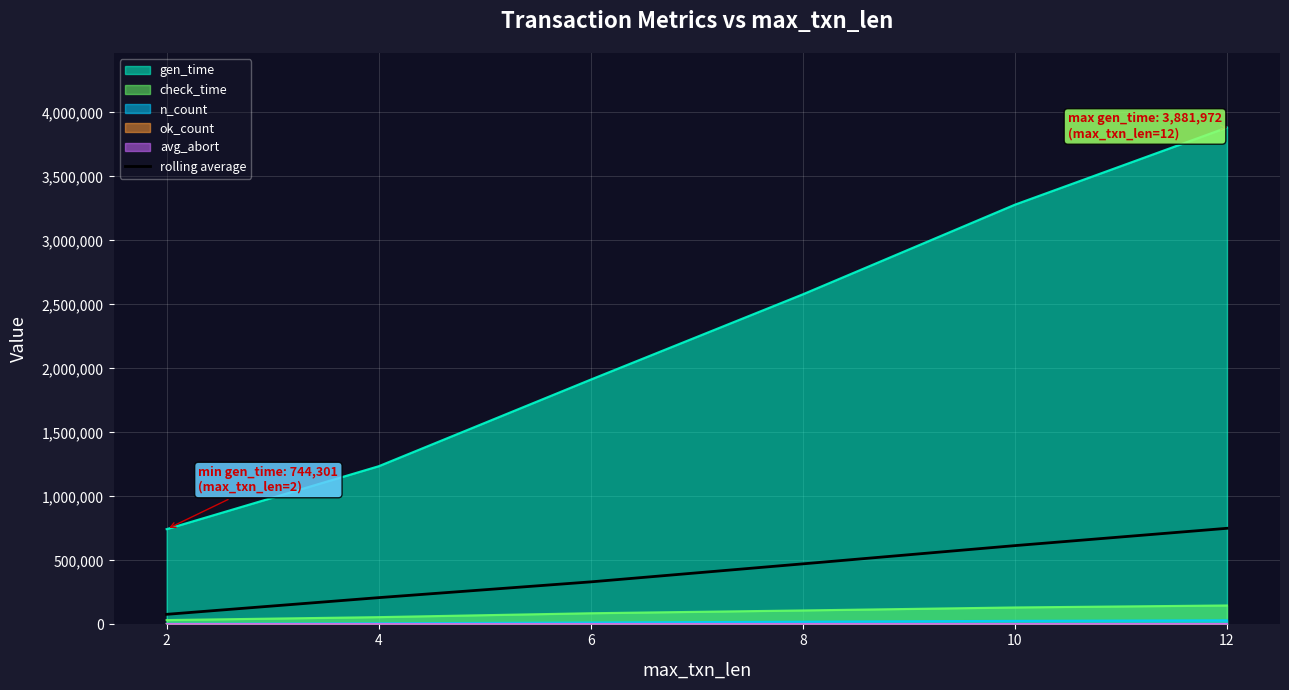

The value of gen_time at 8 is 3524681.3. True or false?

False